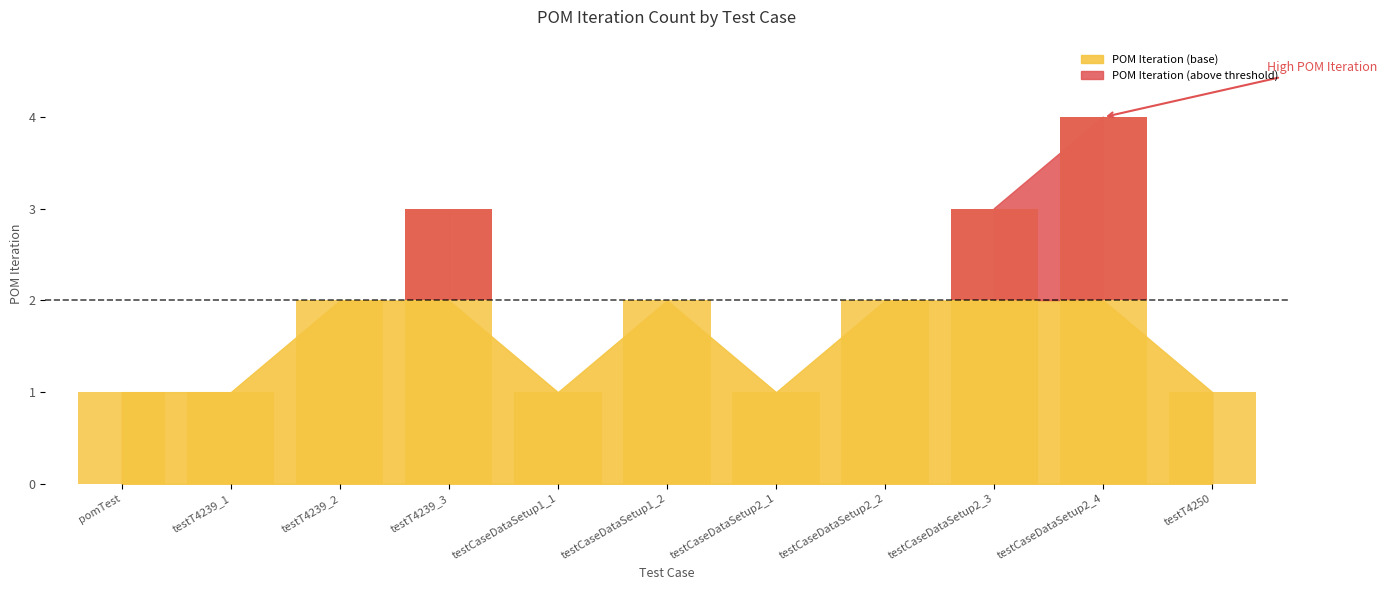

Reading left to right, transcribe all the data shown in this chart.

pomTest=1	testT4239_1=1	testT4239_2=2	testT4239_3=3	testCaseDataSetup1_1=1	testCaseDataSetup1_2=2	testCaseDataSetup2_1=1	testCaseDataSetup2_2=2	testCaseDataSetup2_3=3	testCaseDataSetup2_4=4	testT4250=1